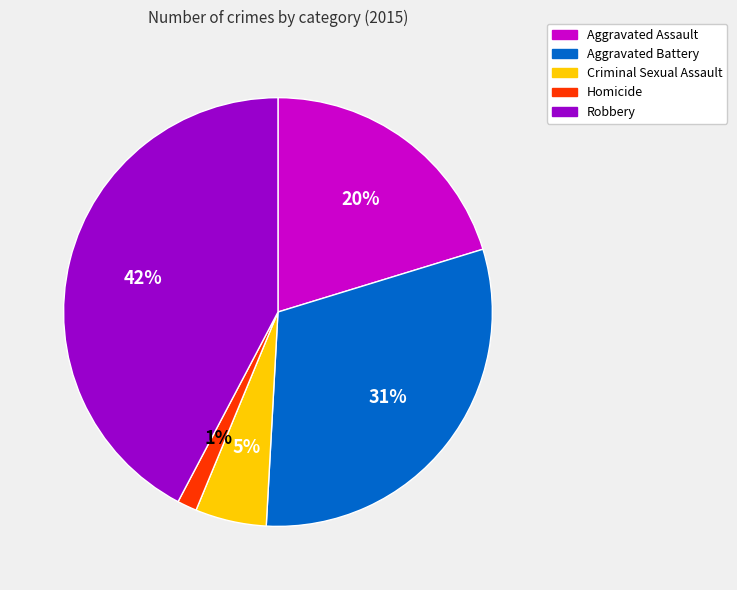

Is the sum of Aggravated Assault and Aggravated Battery greater than half?

Yes